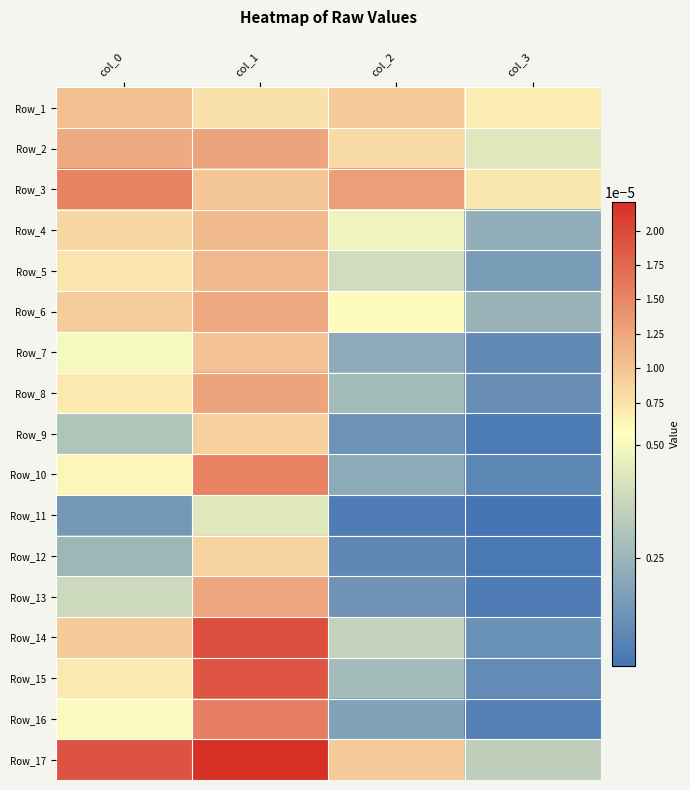

Which label corresponds to the largest value in the chart?

col_1